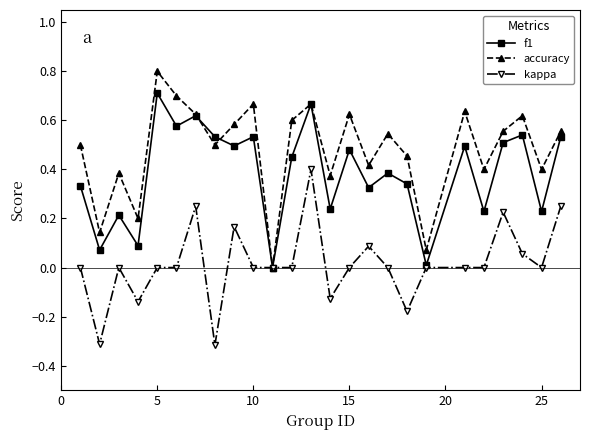

True or false: accuracy has more than 2 interior local peaks.

True